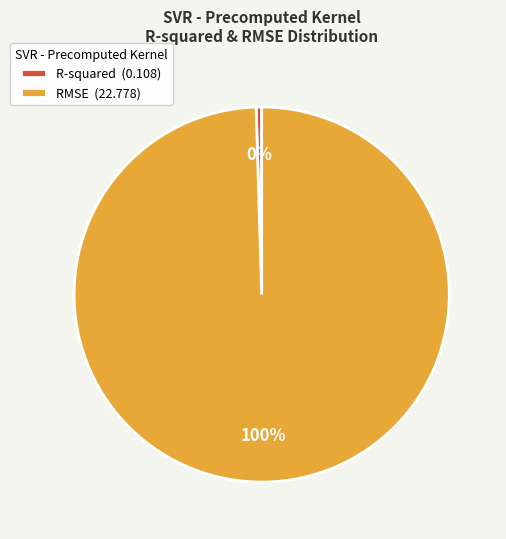

What percentage is the RMSE slice, to the nearest percent?

100%